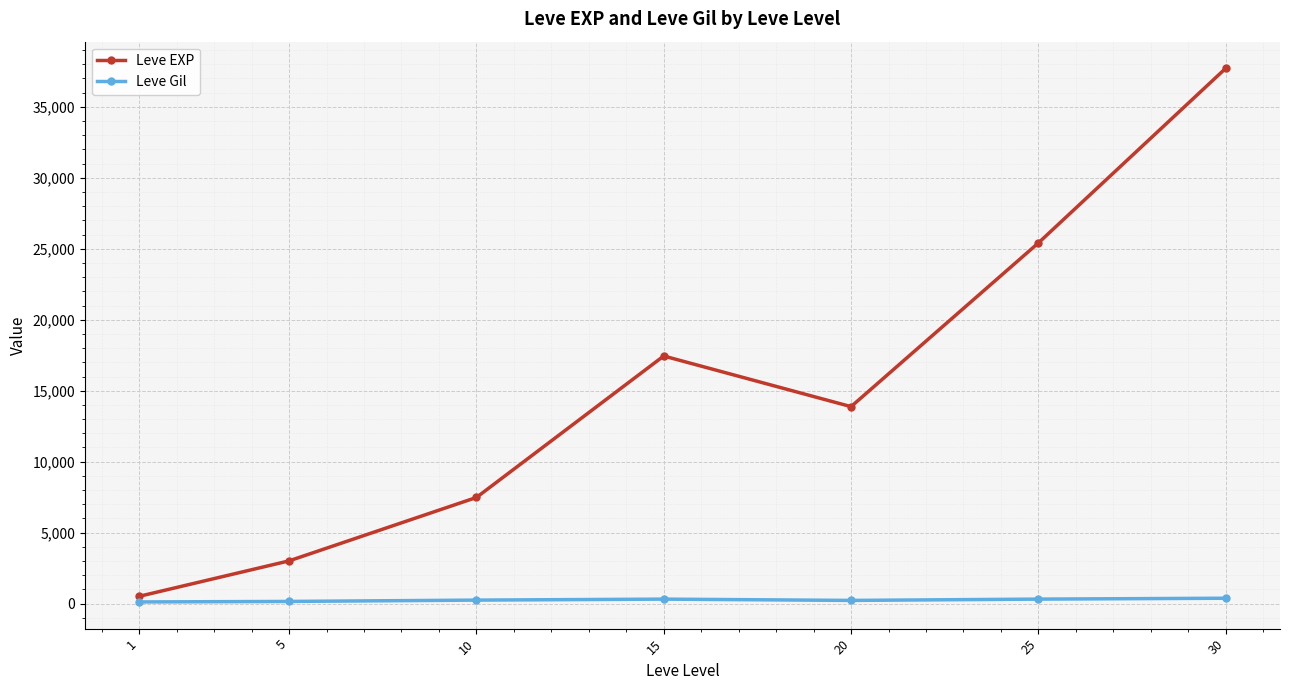

How many lines are shown in the chart?

2